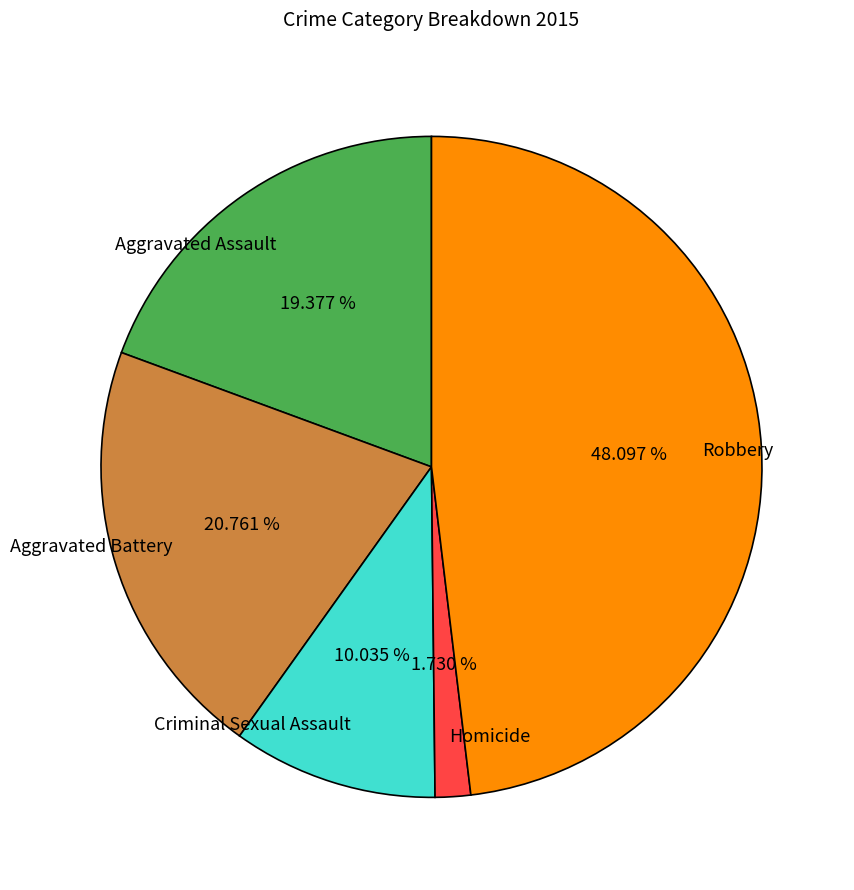

Is the sum of Criminal Sexual Assault and Aggravated Assault greater than half?

No